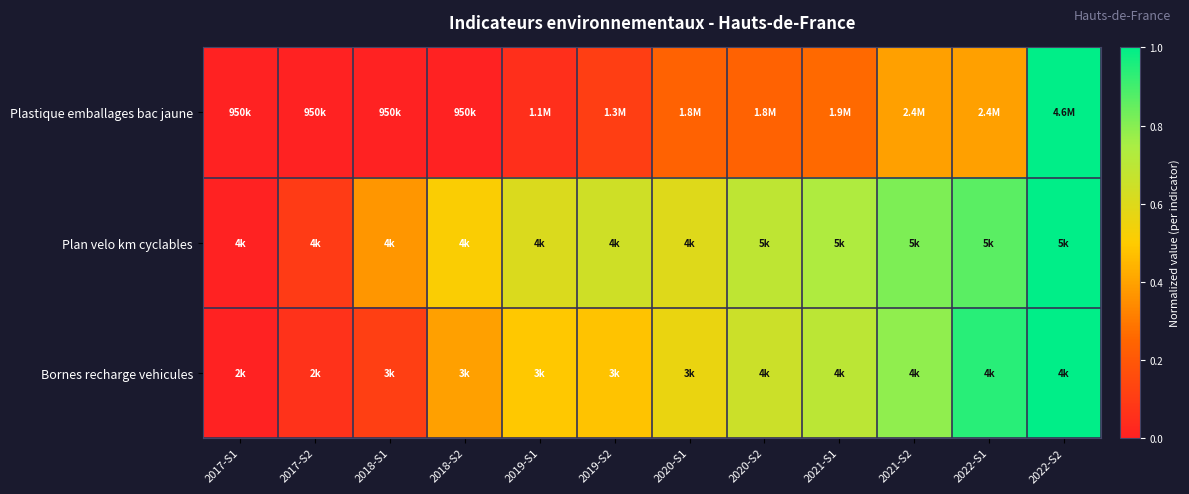

Between 2021-S2 and 2018-S1, which is larger?

2021-S2